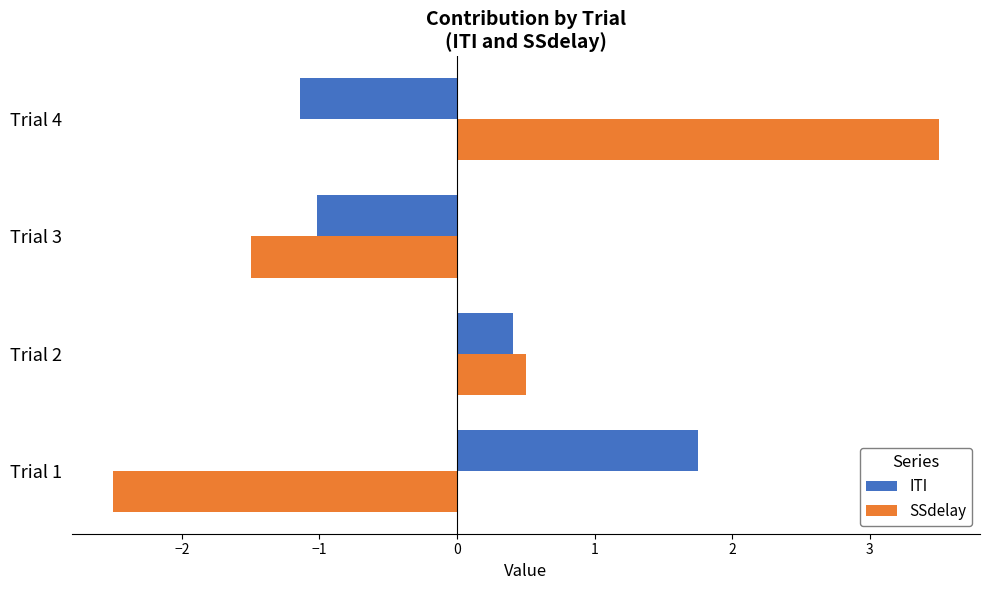

What is the difference between the highest and lowest values at Trial 4?

4.6